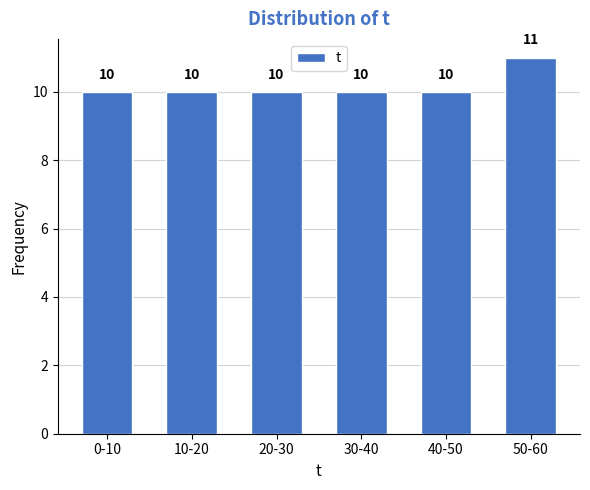

Reading left to right, what are all the values shown in this chart?

10	10	10	10	10	11